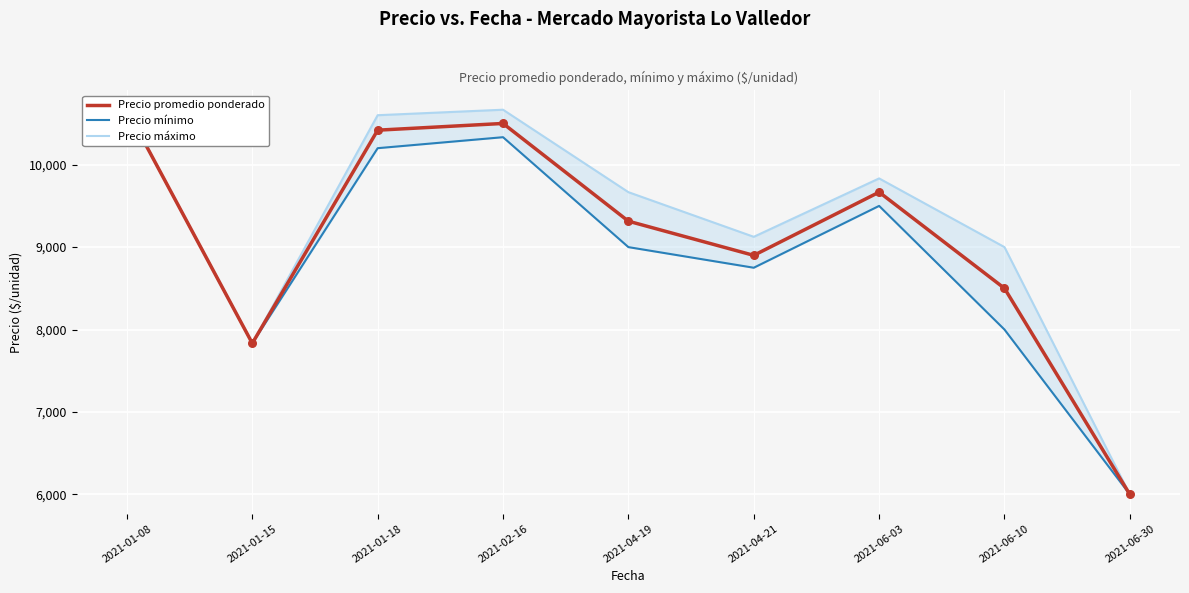

Which series has the largest total across all categories?

Precio máximo